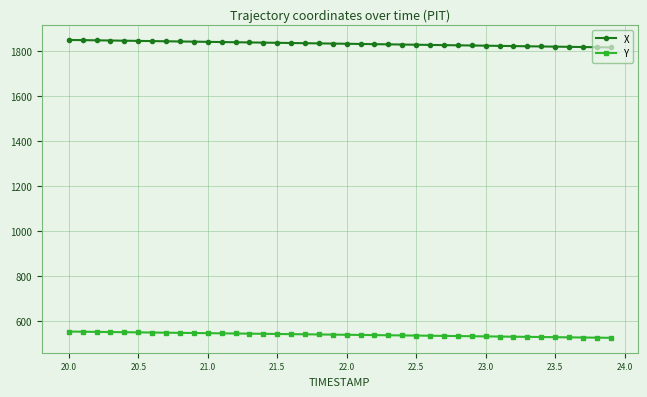

At how many categories does at least one series exceed 1067?

40